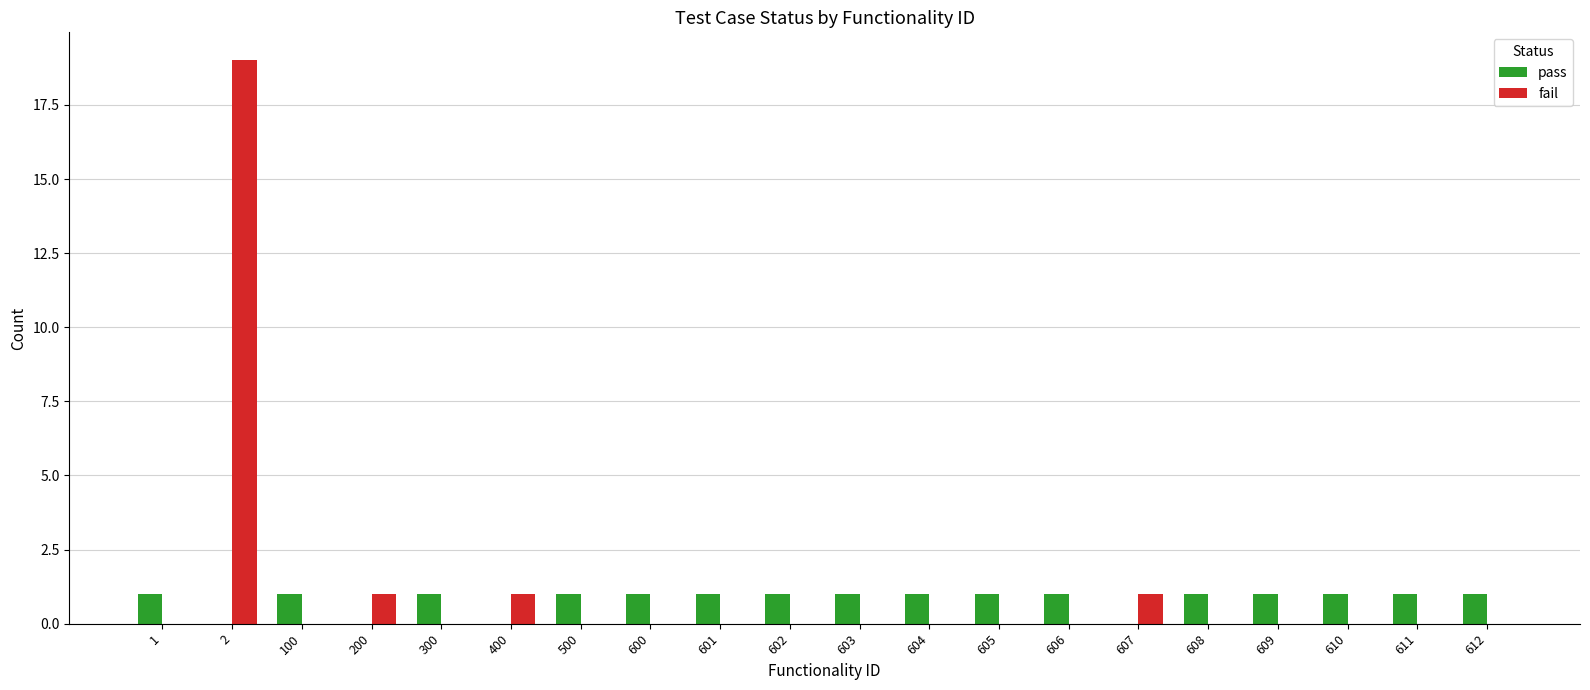

True or false: fail has a value of 0 at 605.

True